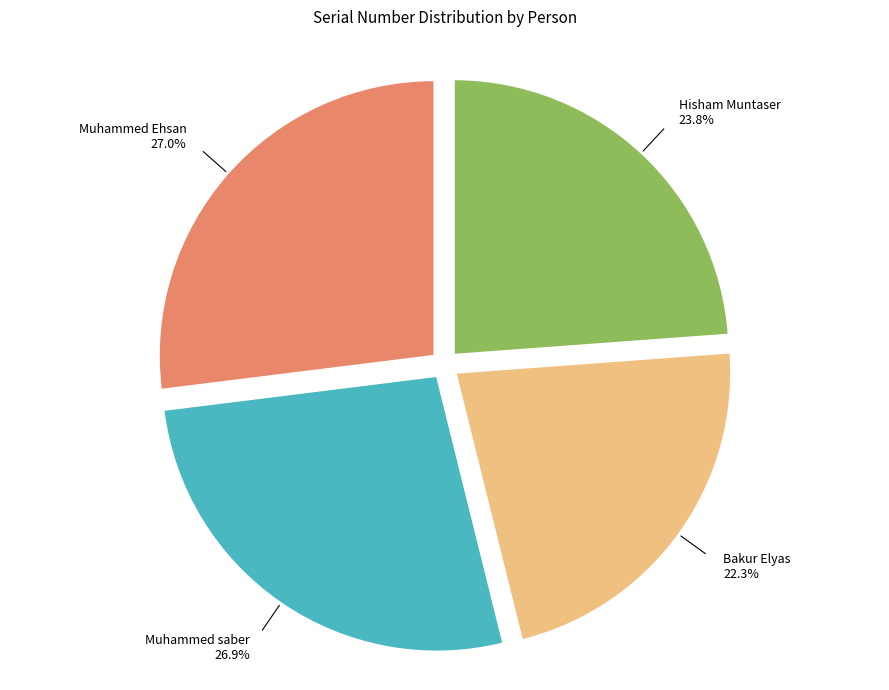

Is the sum of Muhammed Ehsan and Bakur Elyas greater than half?

No